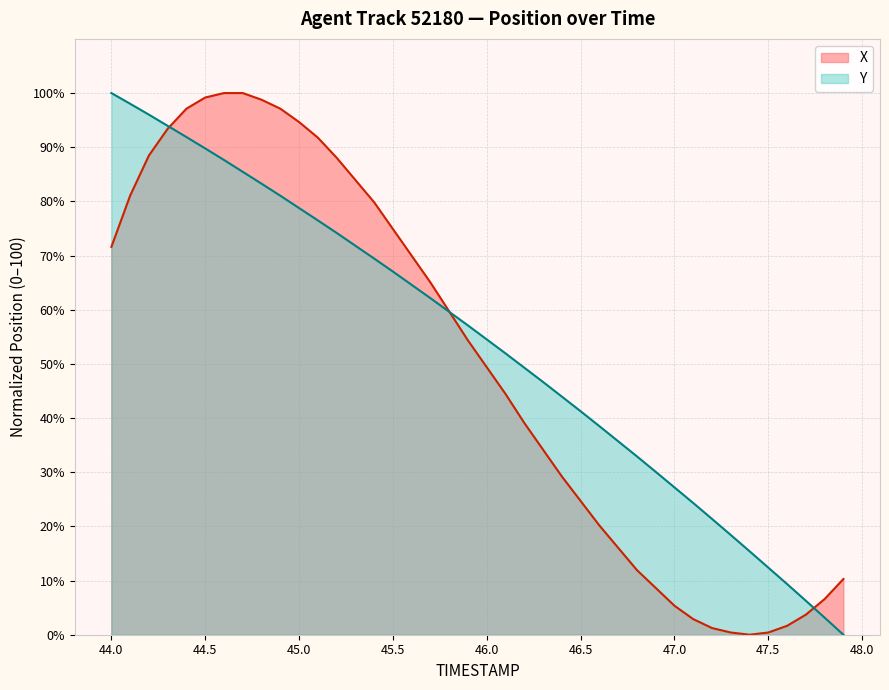

At how many categories does at least one series exceed 22?

32